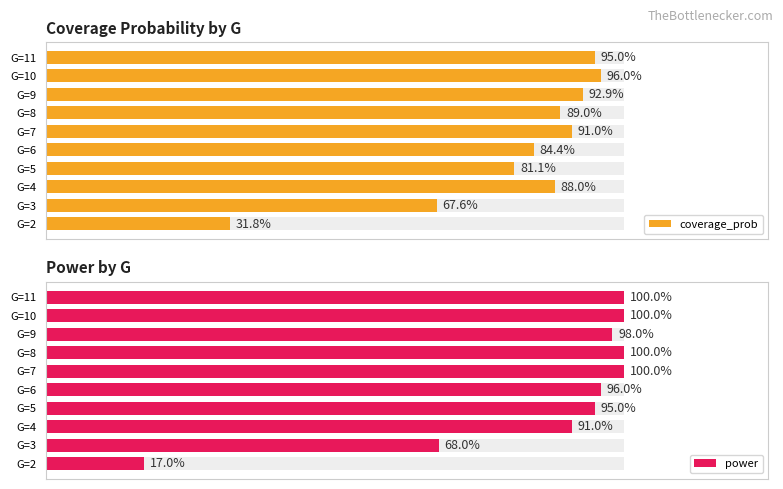

True or false: coverage_prob has a value of 0.5 at G=6.

False